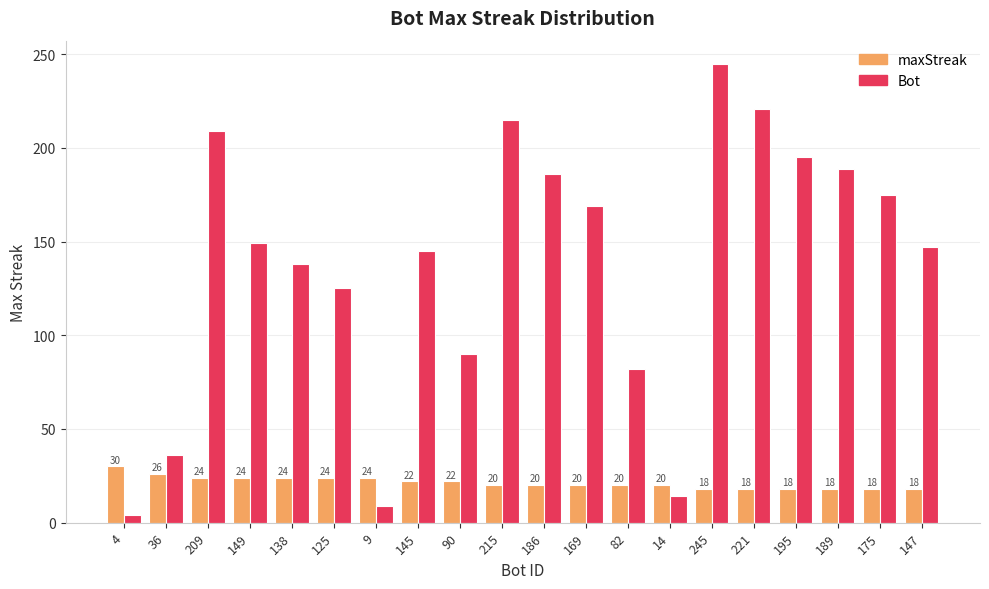

What is the sum of all maxStreak values?

428